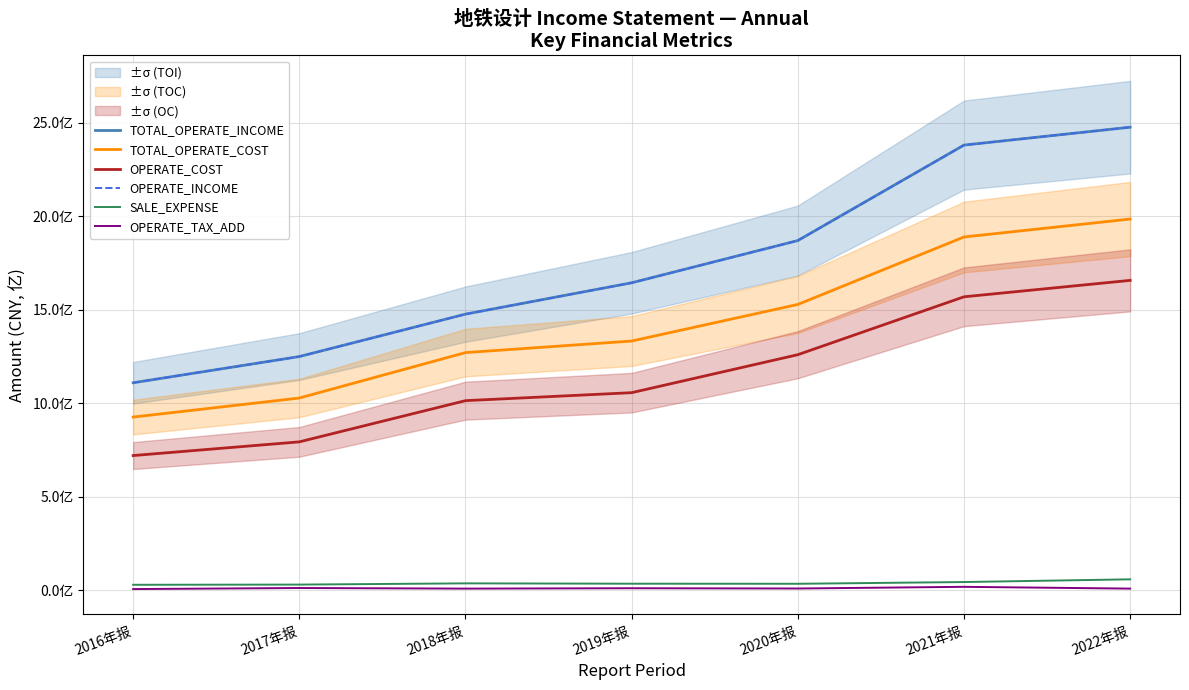

At which category is the sum across all series the highest?

2022年报